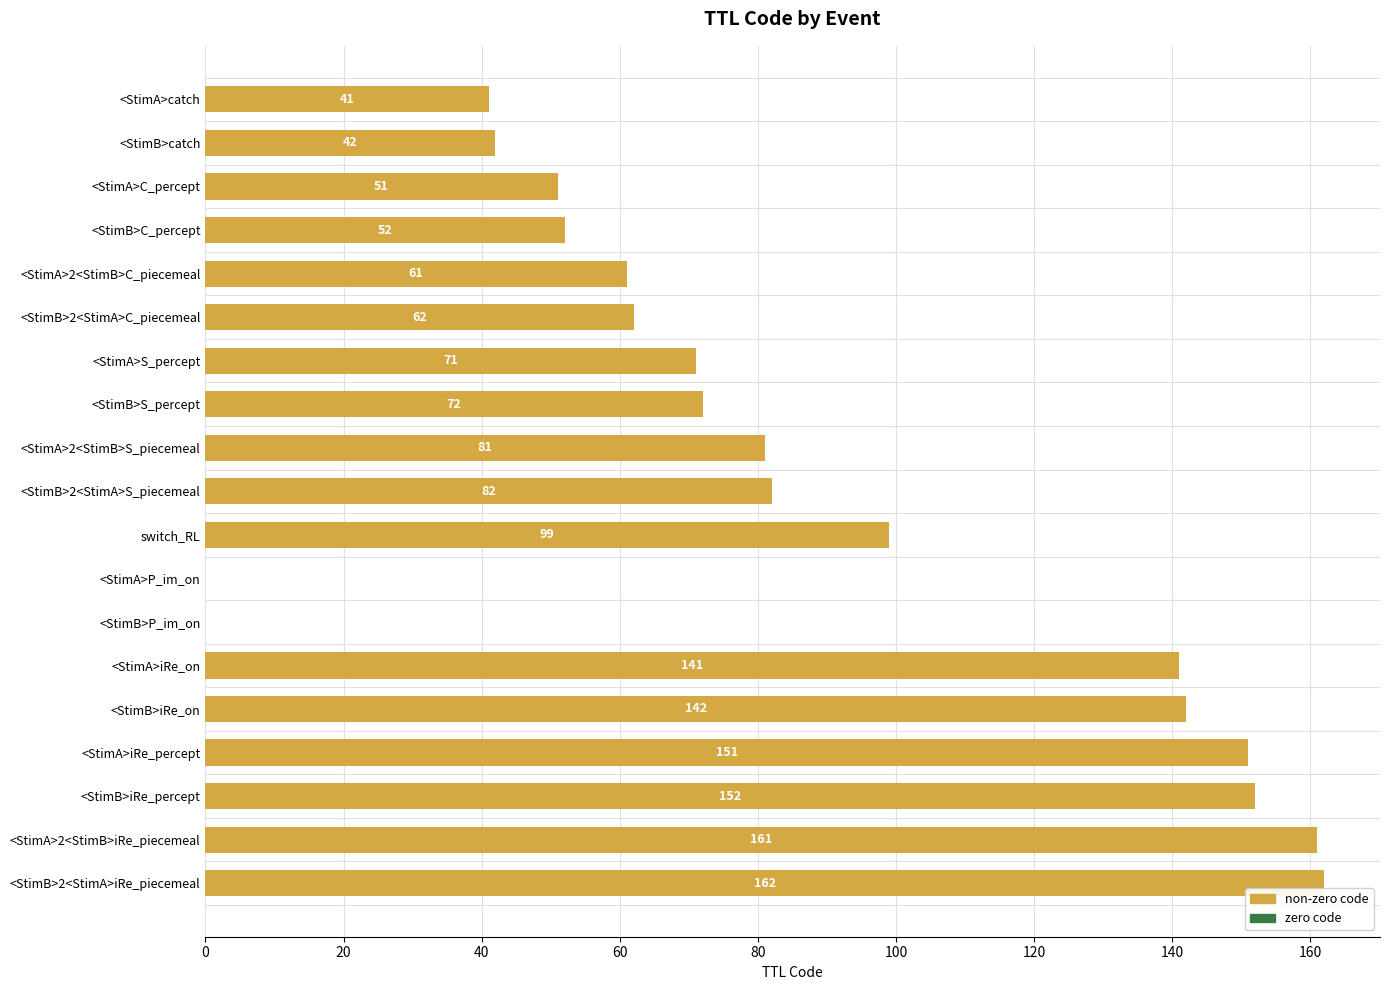

What is the sum of all values?

1623